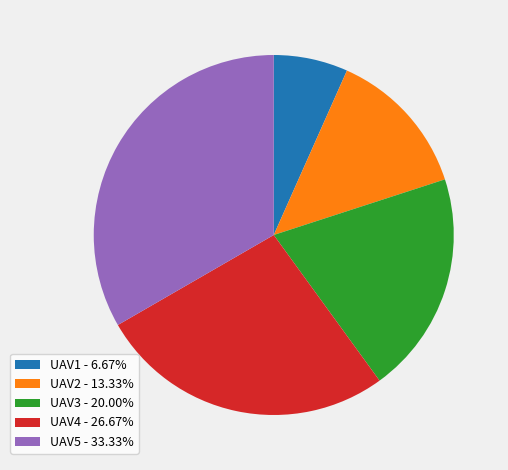

What is the ratio of the value at UAV5 to the value at UAV3?

1.7